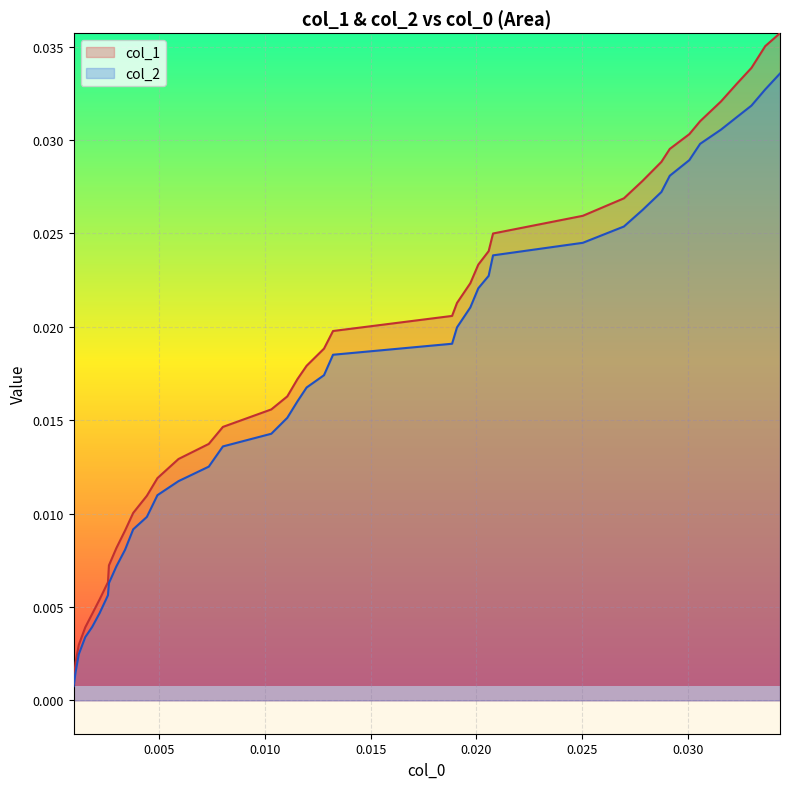

How many data points does each series have?

40